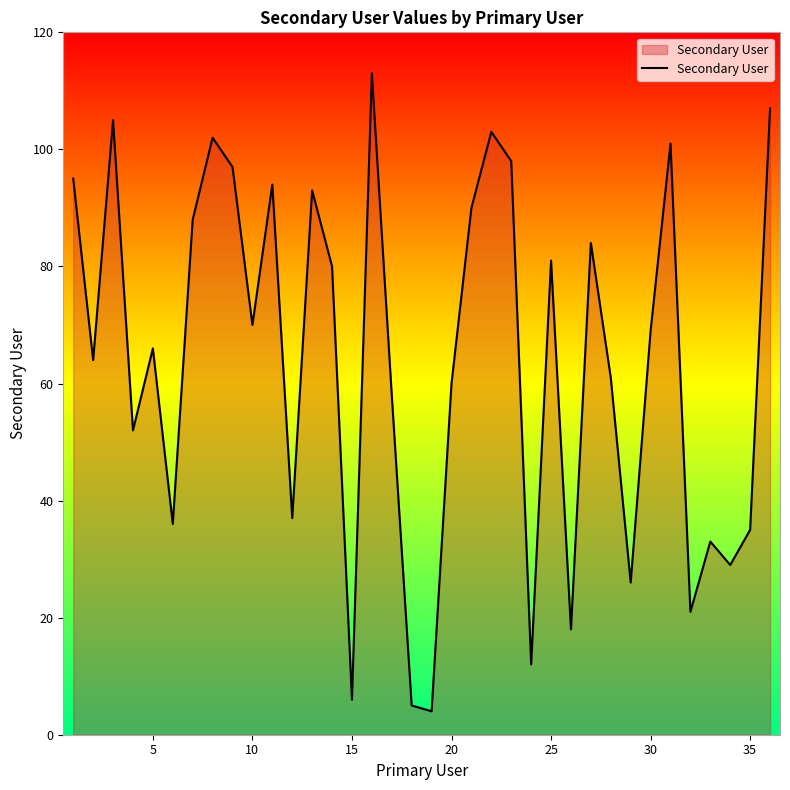

What is the maximum value shown in the chart?

113